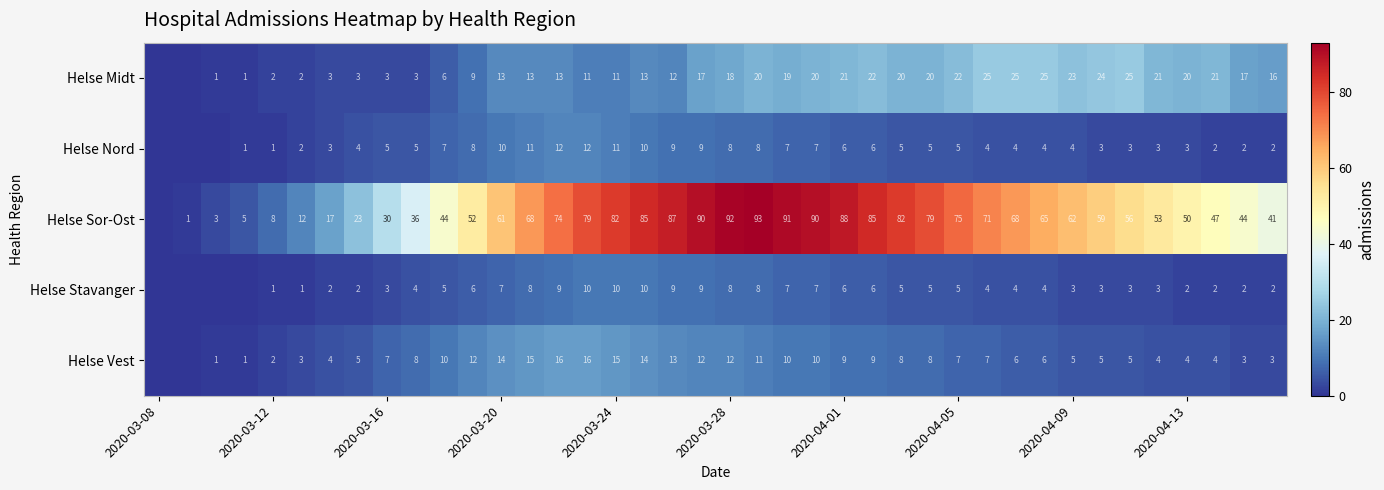

Is it true that Helse Stavanger equals 13 at 2020-03-28?

False